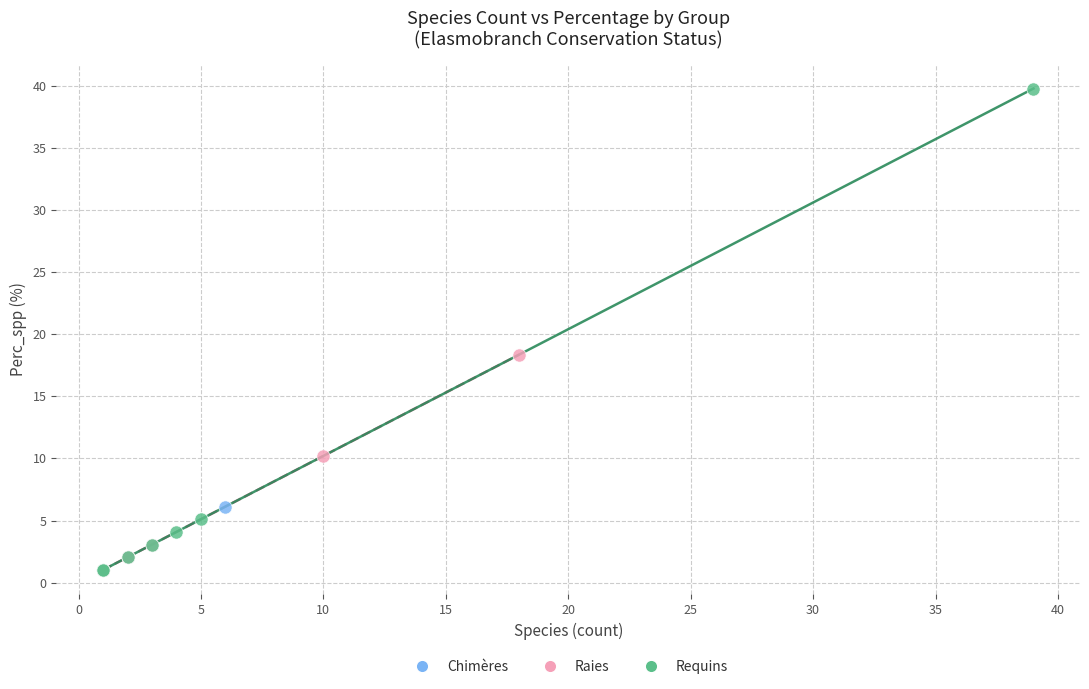

What are all the series names shown in the legend?

Chimères, Raies, Requins